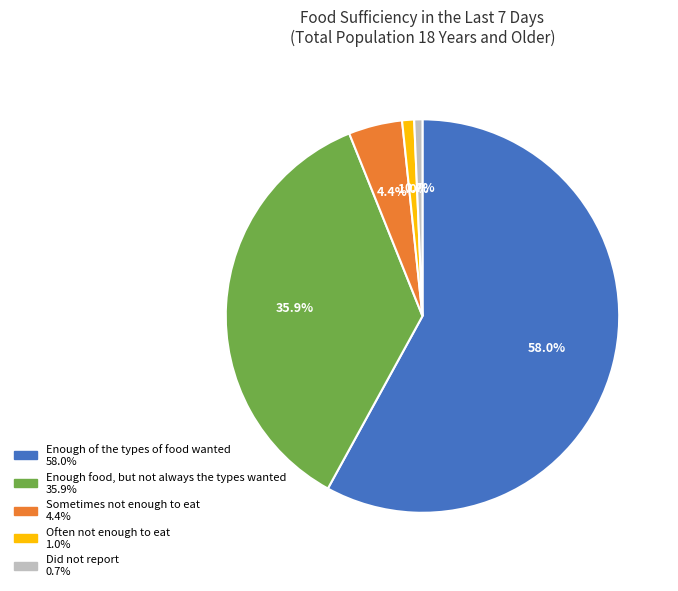

What portion of the pie excludes Enough of the types of food wanted?

42.0%